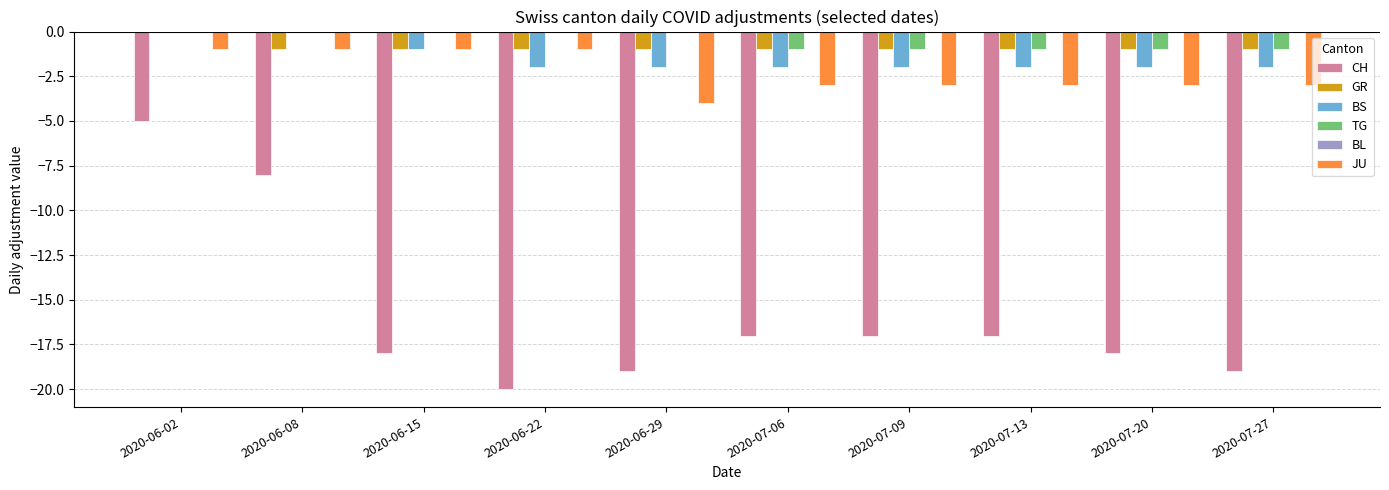

How many groups of bars are there?

10